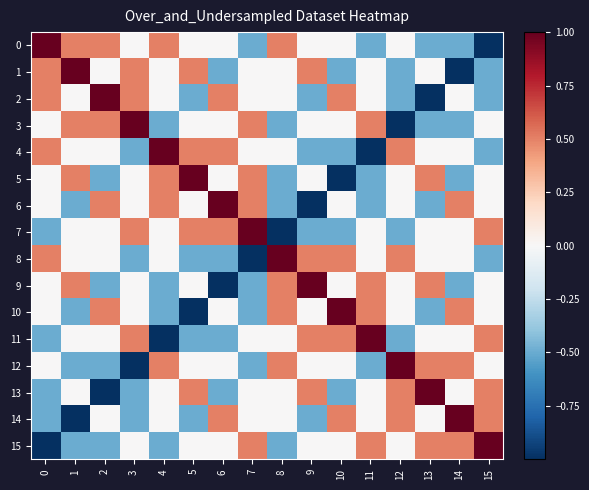

At which category does the chart reach its minimum across all series?

15